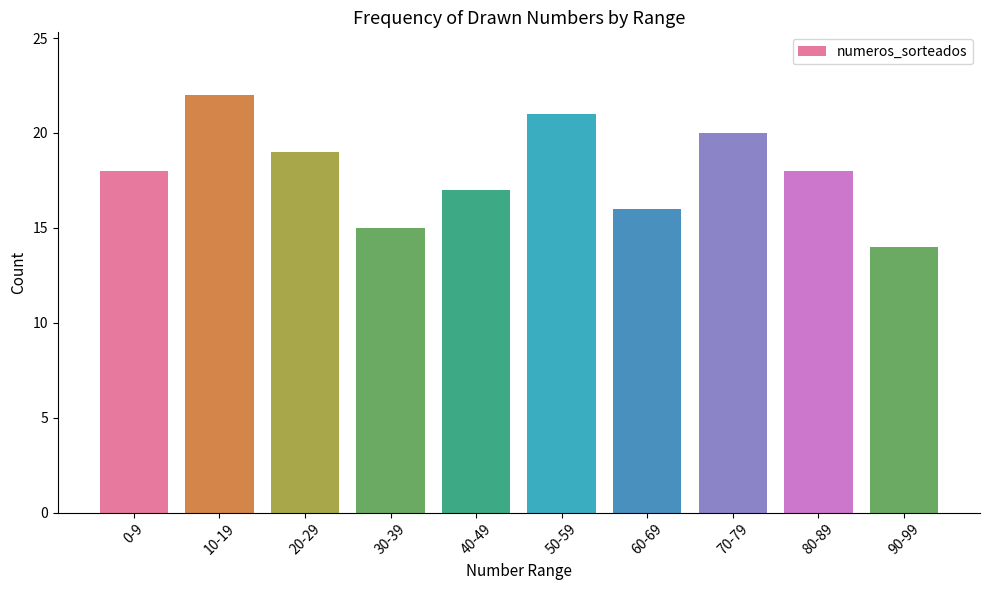

What is the average value?

18